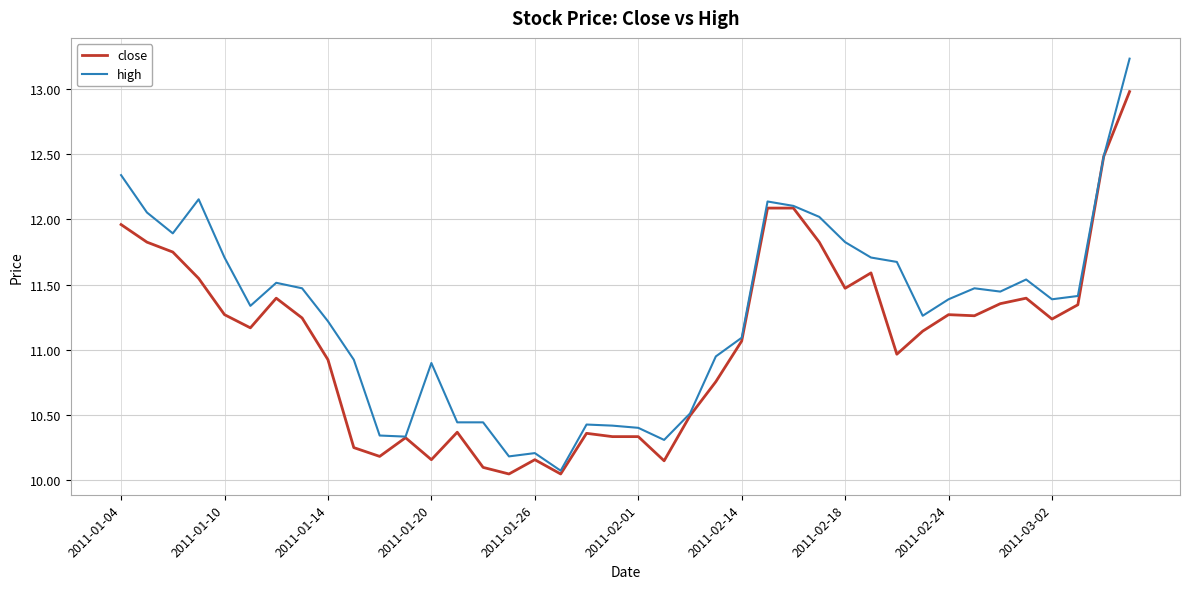

List the series in order of their peak value, lowest first.

close, high